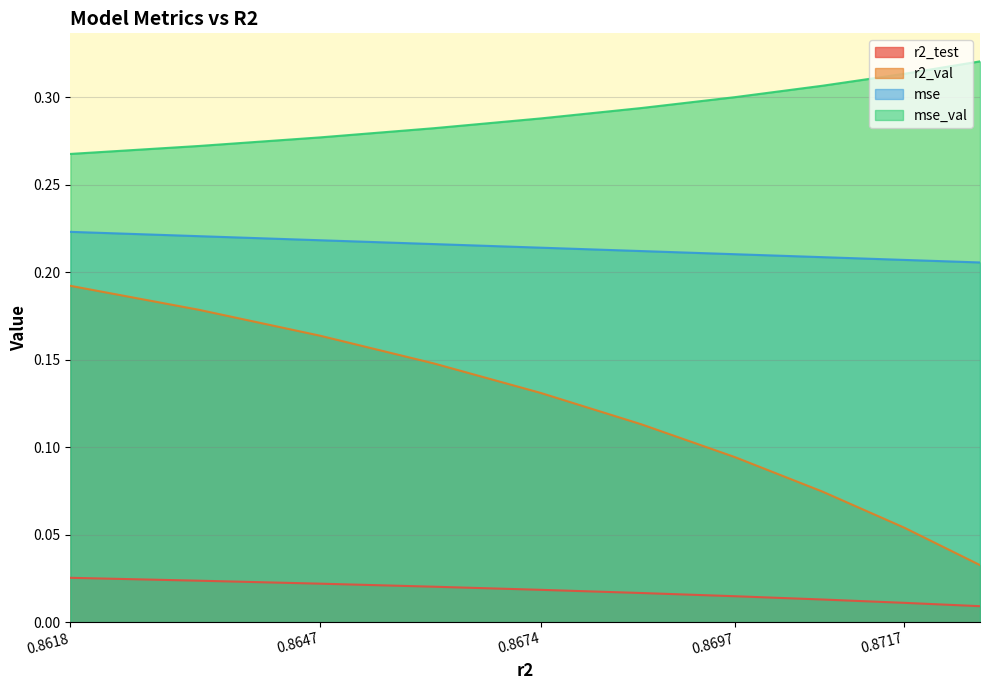

Does the chart have visible grid lines?

Yes